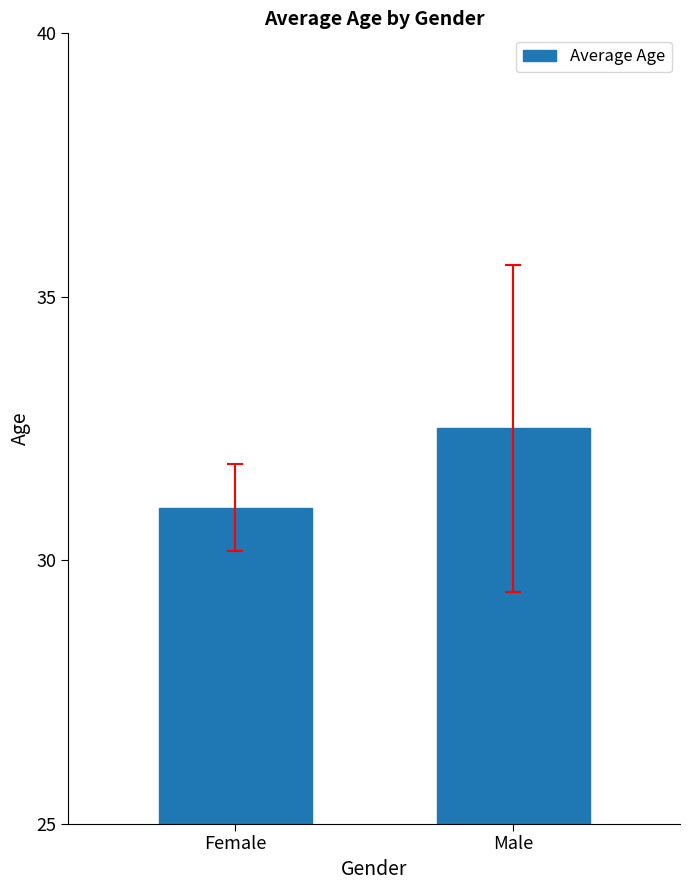

What is the value of the 1st bar from the left?

31.0